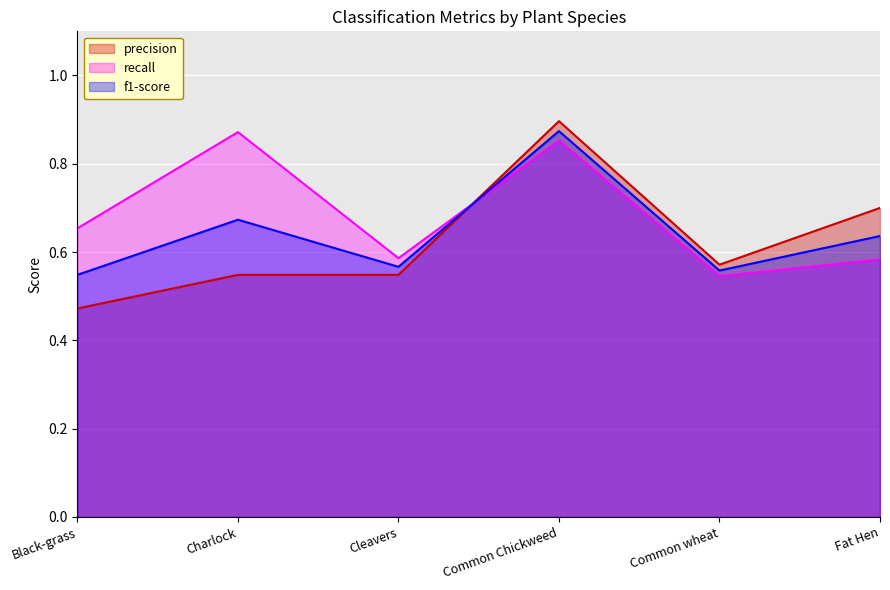

Is the value of f1-score at Common wheat greater than the value of recall at Fat Hen?

No